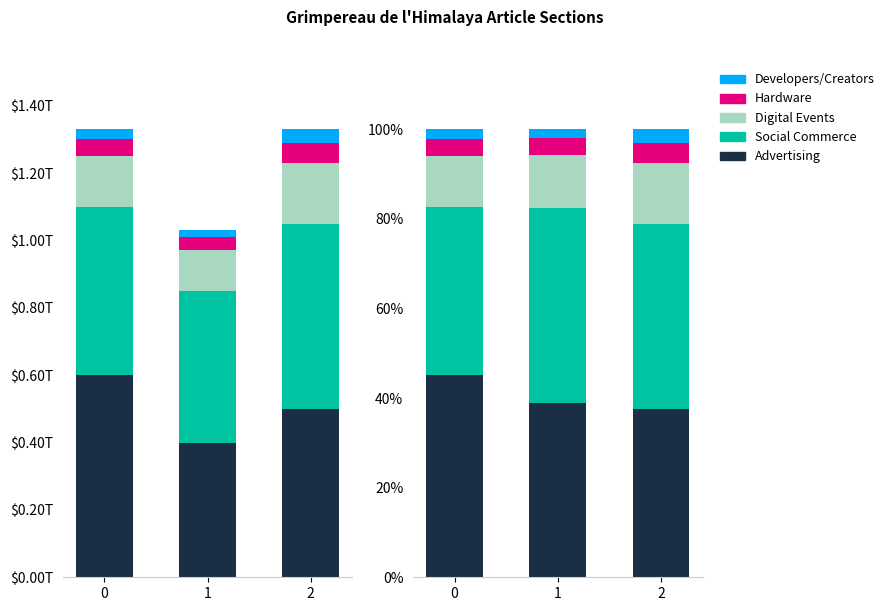

Rank the series by their maximum value, from lowest to highest.

Developers/Creators, Hardware, Digital Events, Social Commerce, Advertising